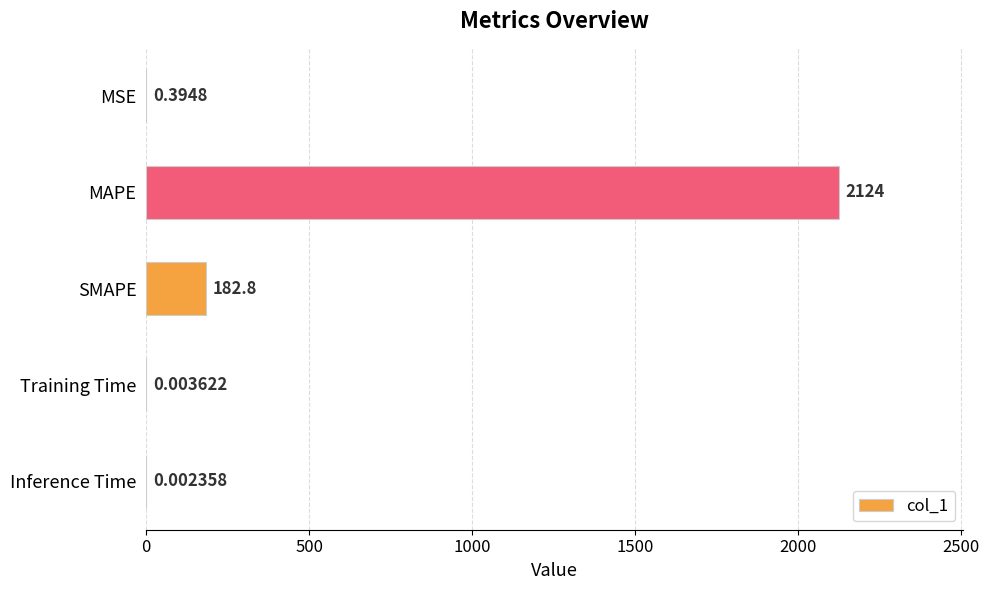

What is the sum of all values?

2306.8